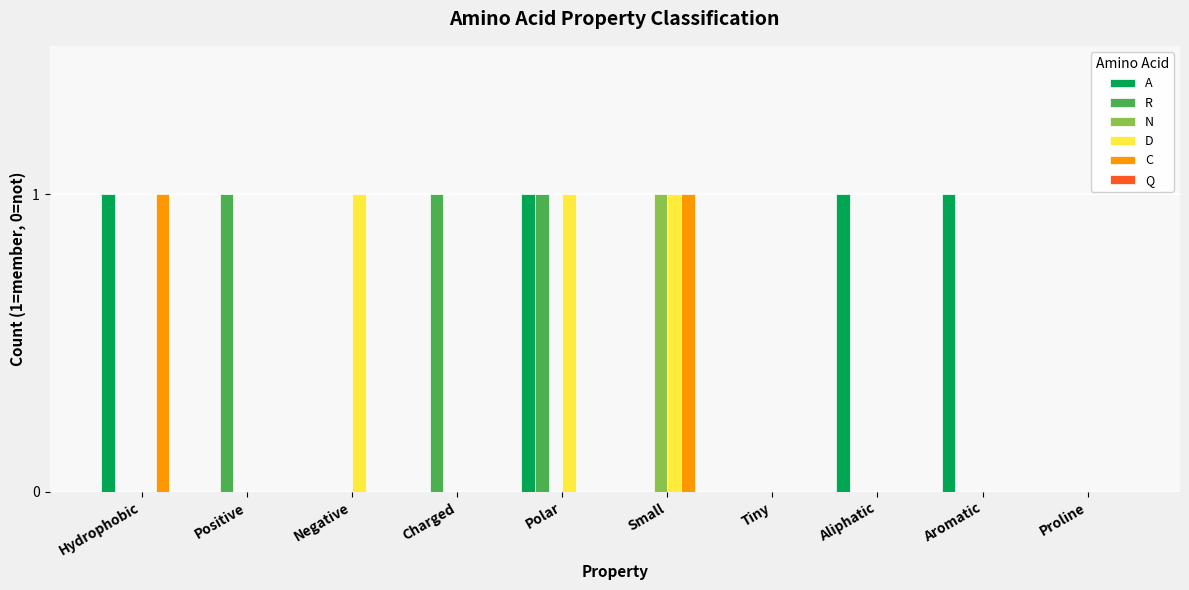

Which series has the largest total across all categories?

A